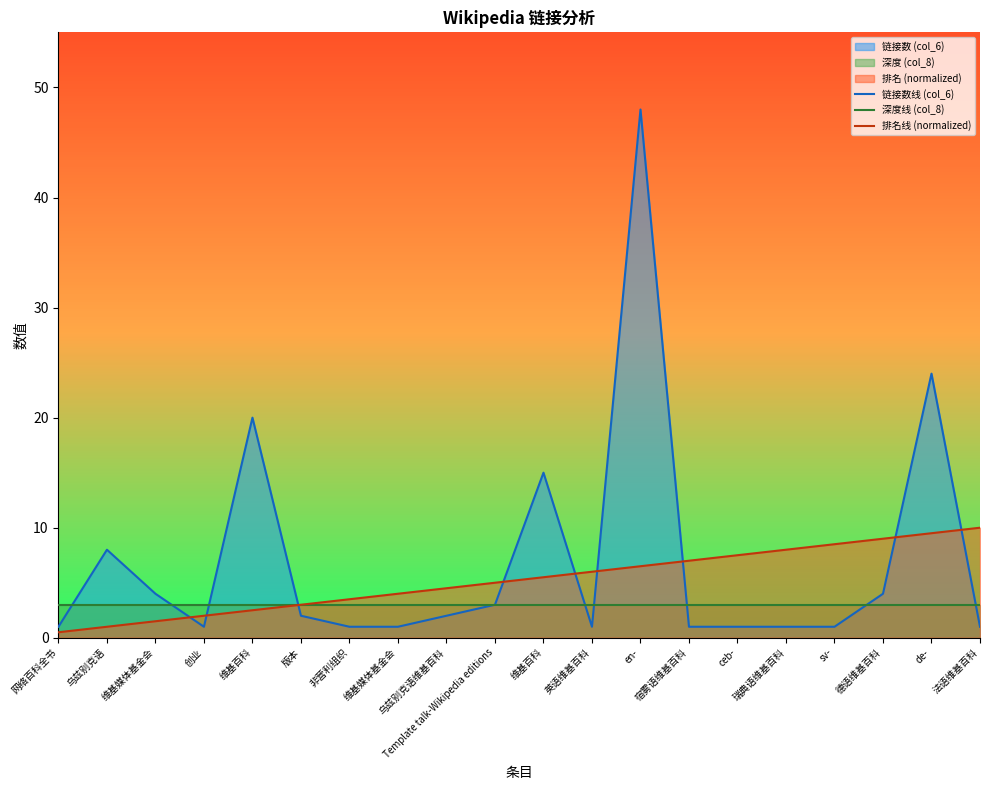

Rank the categories by 深度线 (col_8) value from lowest to highest.

网络百科全书, 乌兹别克语, 维基媒体基金会, 创业, 维基百科, 版本, 非营利组织, 维基媒体基金会, 乌兹别克语维基百科, Template talk-Wikipedia editions, 维基百科, 英语维基百科, en-, 宿雾语维基百科, ceb-, 瑞典语维基百科, sv-, 德语维基百科, de-, 法语维基百科